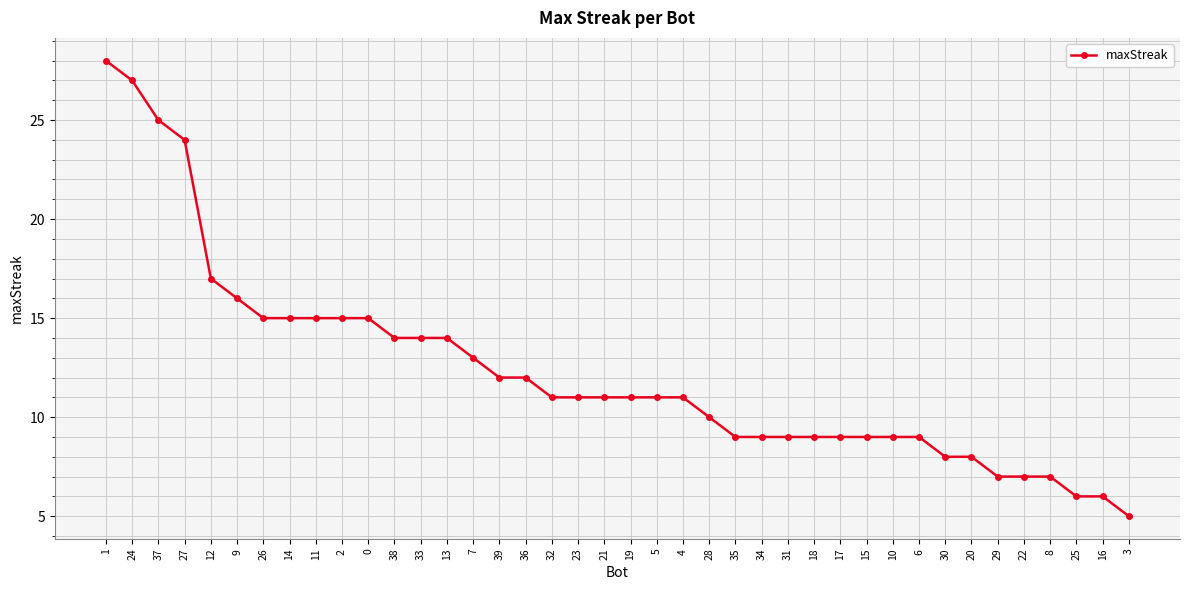

Is it true that the value at 1 is 28?

True